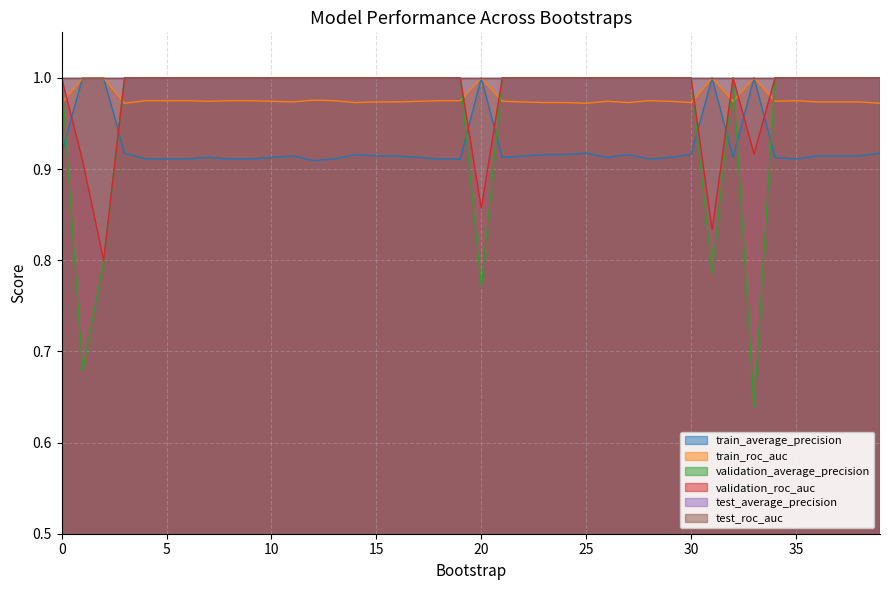

Where is validation_roc_auc nearest to the value 0?

2